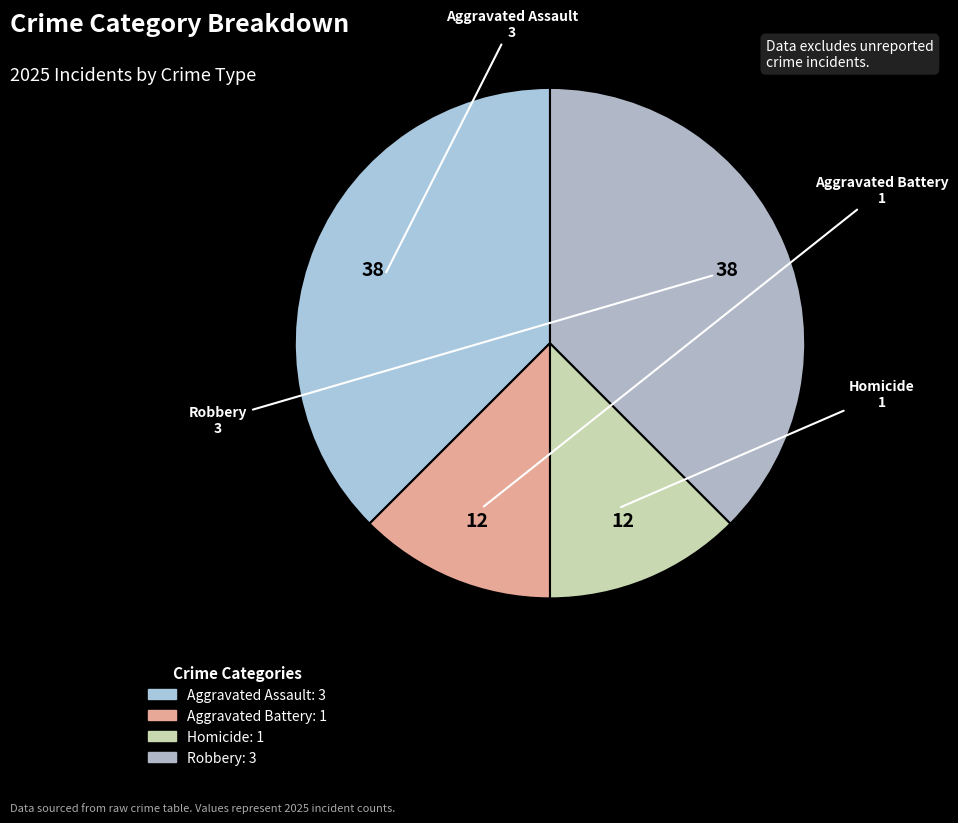

Do Aggravated Assault and Robbery together represent more than half of the pie?

Yes